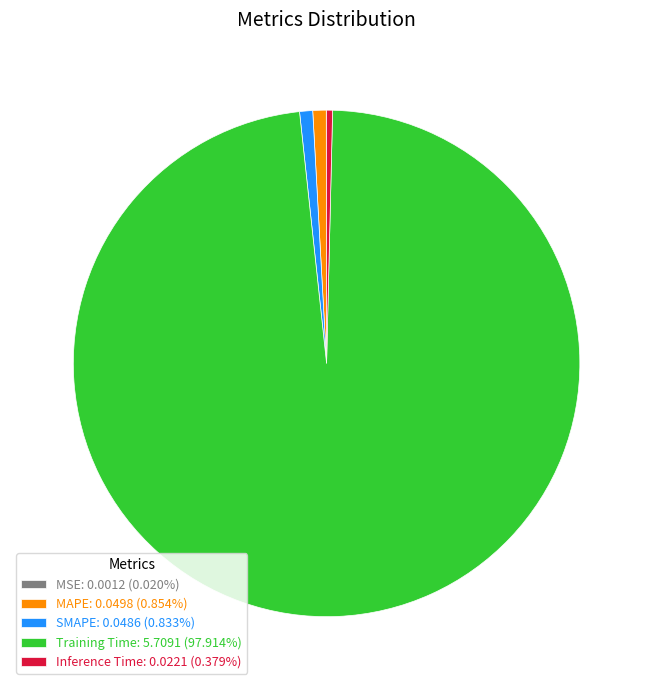

Is the sum of SMAPE: 0.0486 (0.833%) and Inference Time: 0.0221 (0.379%) greater than half?

No